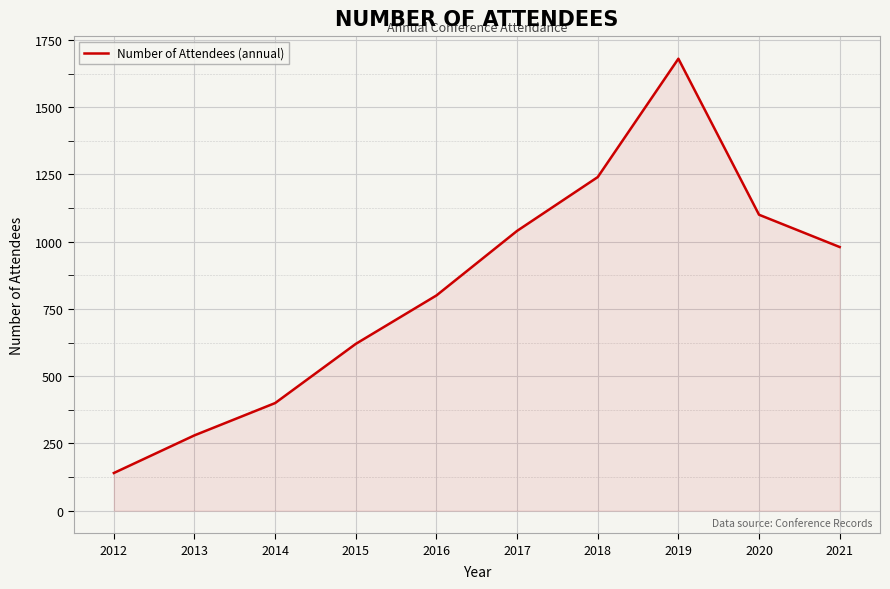

Reading left to right, list all the values displayed in this chart.

2012=140	2013=280	2014=400	2015=620	2016=800	2017=1040	2018=1240	2019=1680	2020=1100	2021=980